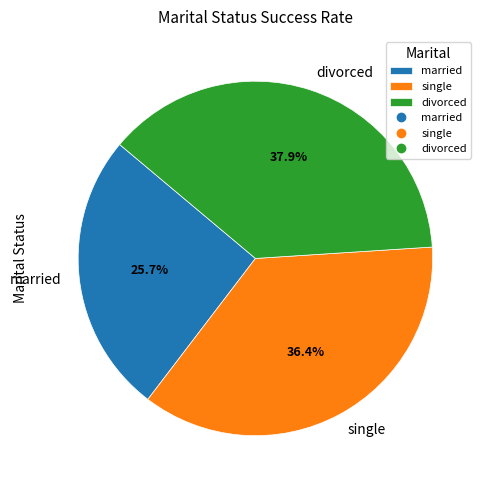

Is single the majority of the pie?

No